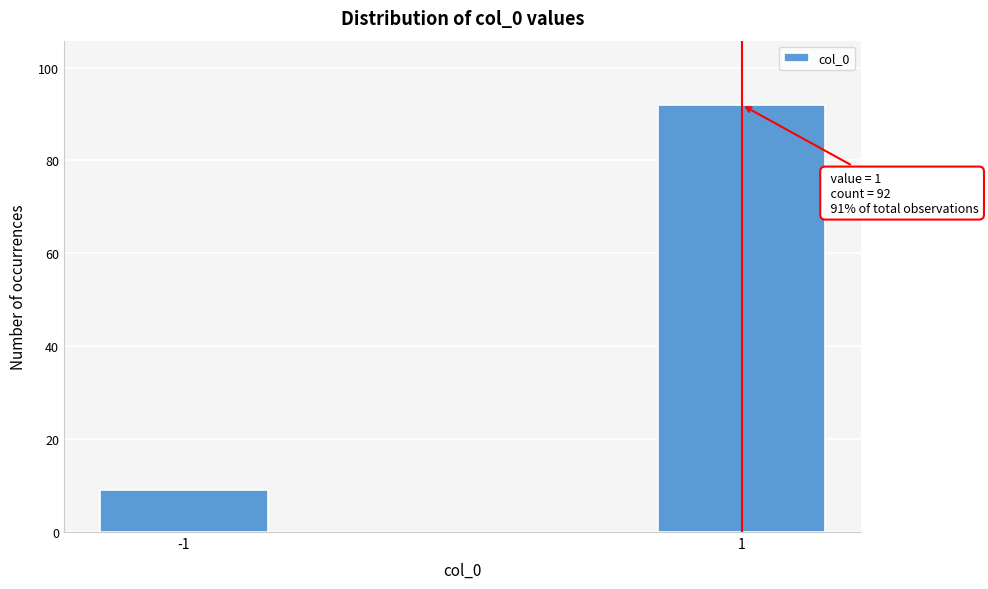

Reading left to right, extract all data points from this chart.

-1=9	1=92